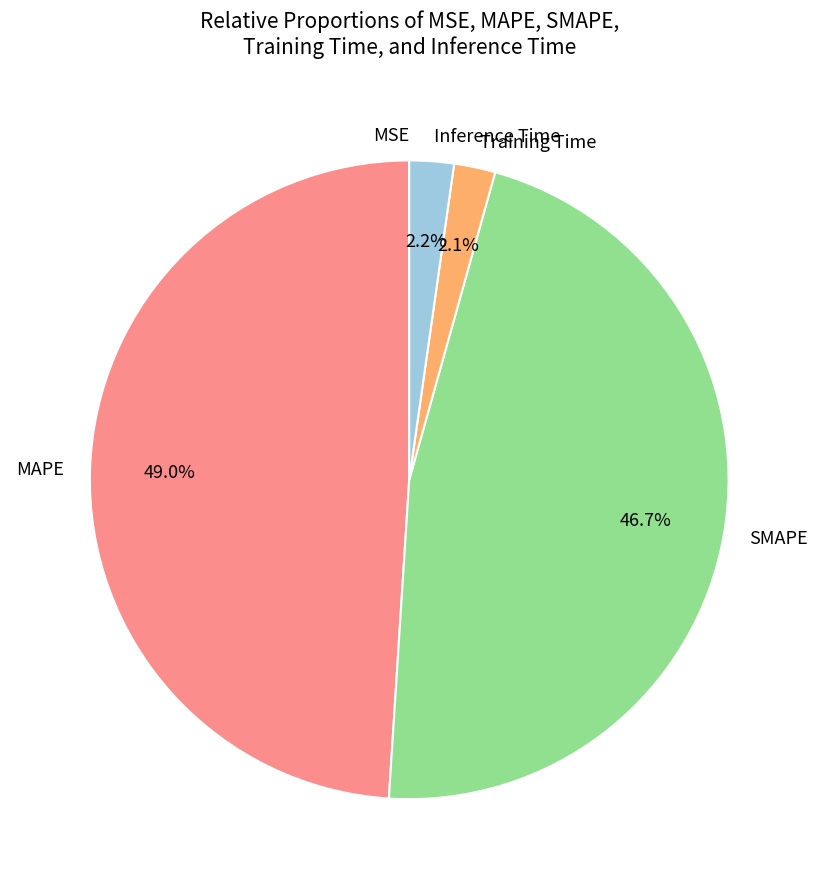

Which has a higher value, MAPE or Training Time?

MAPE